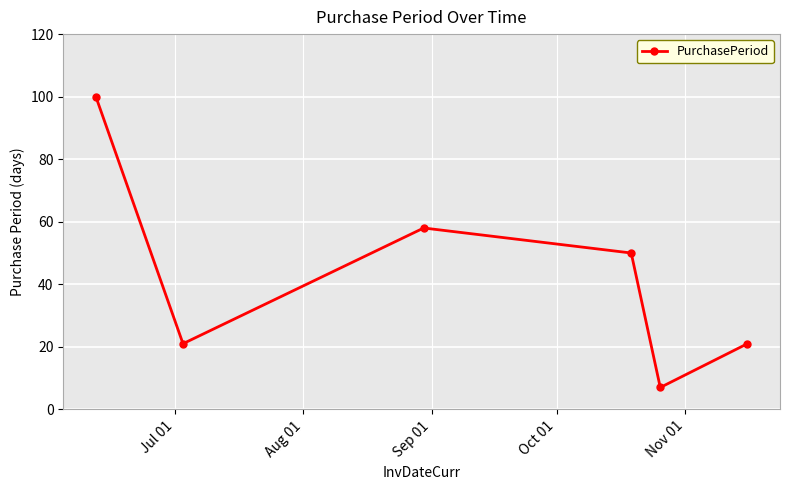

What is the minimum value shown in the chart?

7